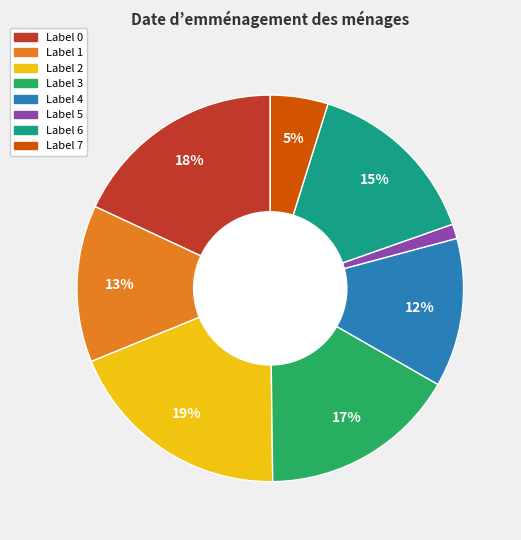

Does any single category account for the majority?

No